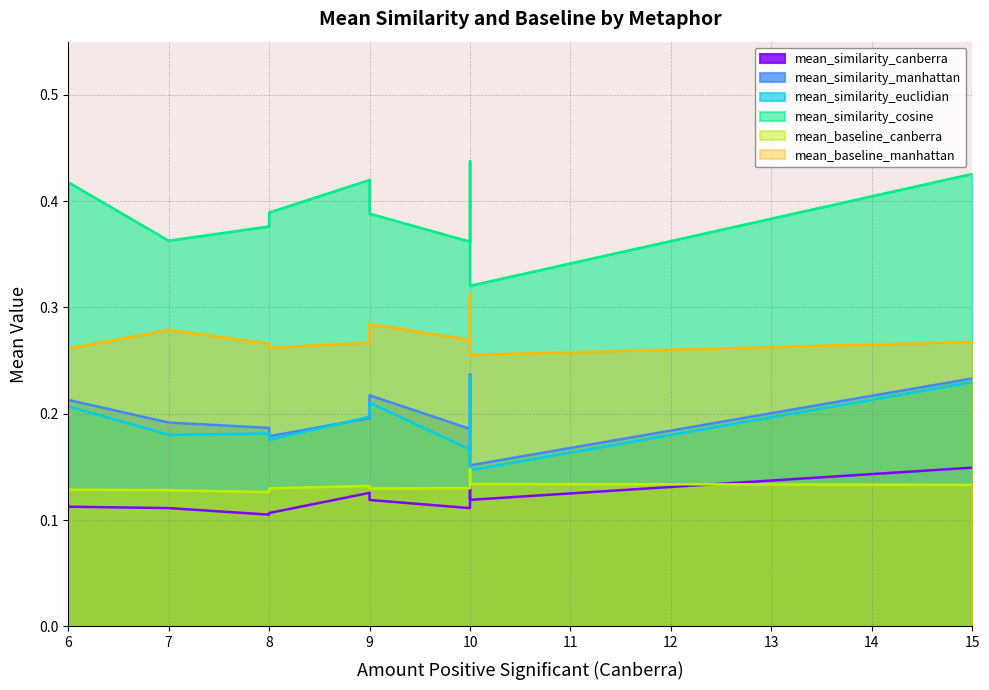

Reading left to right, list all the values displayed in this chart.

mean_similarity_canberra: 0.1	0.1	0.1	0.1	0.1	0.1	0.1	0.1	0.1	0.1
mean_similarity_manhattan: 0.2	0.2	0.2	0.2	0.2	0.2	0.2	0.2	0.2	0.2
mean_similarity_euclidian: 0.2	0.2	0.2	0.2	0.2	0.2	0.2	0.2	0.1	0.2
mean_similarity_cosine: 0.4	0.4	0.4	0.4	0.4	0.4	0.4	0.4	0.3	0.4
mean_baseline_canberra: 0.1	0.1	0.1	0.1	0.1	0.1	0.1	0.1	0.1	0.1
mean_baseline_manhattan: 0.3	0.3	0.3	0.3	0.3	0.3	0.3	0.3	0.3	0.3